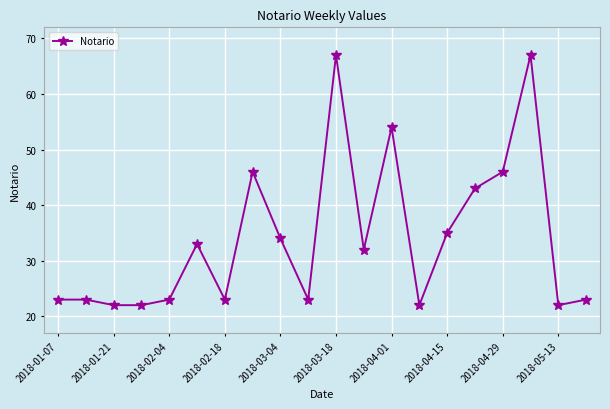

What is the average value?

34